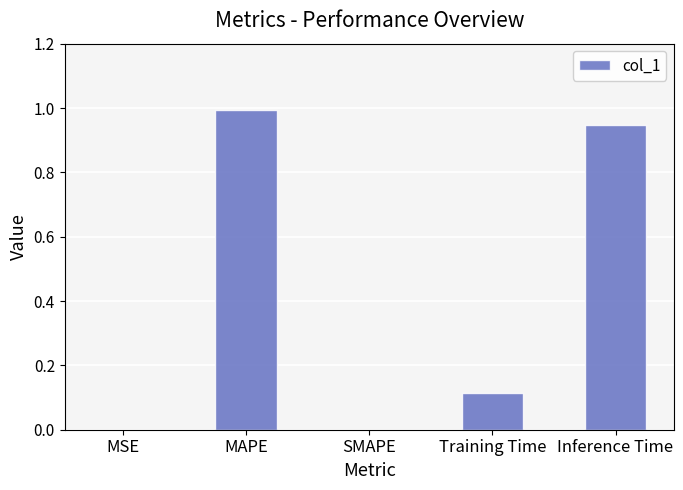

What is the average value?

0.4